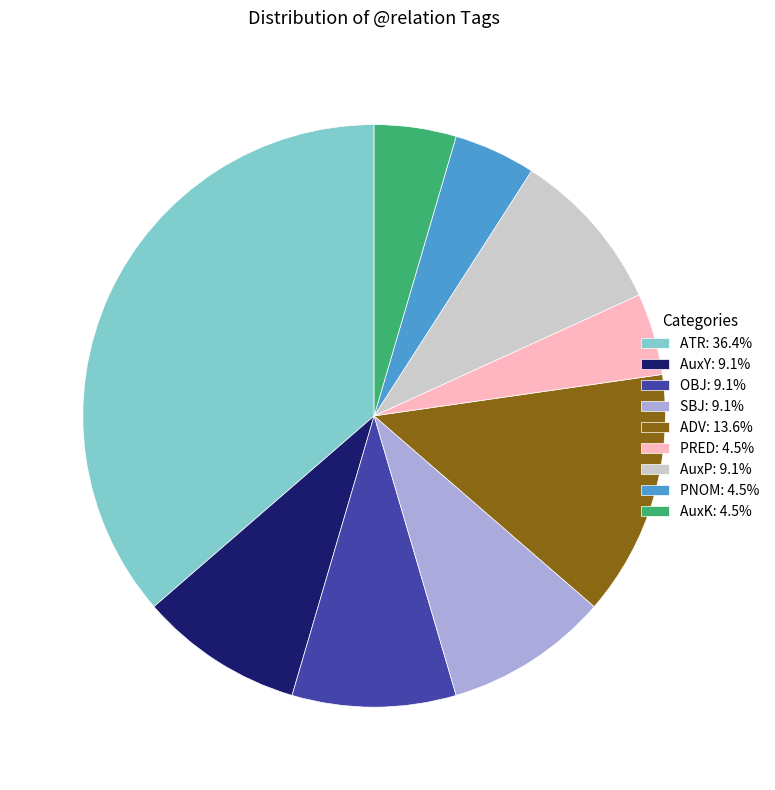

Is it true that ATR is 29% of the pie?

False